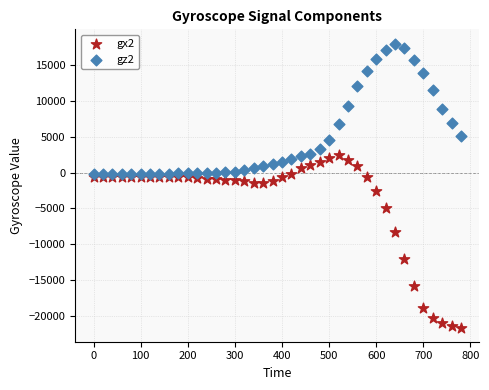

Which series has the largest Y range (max minus min)?

gx2